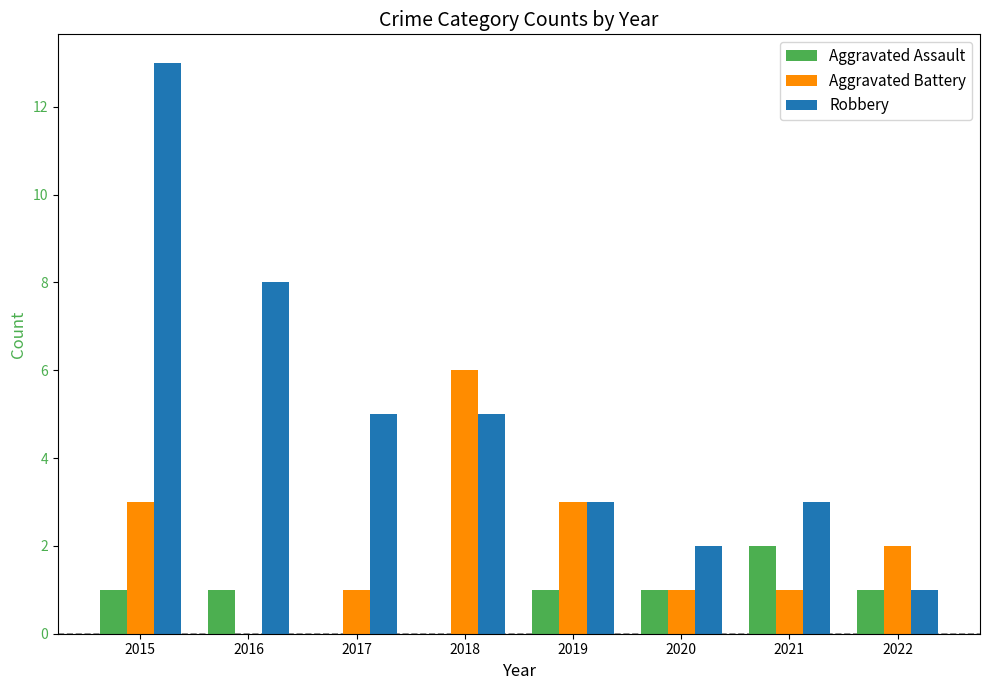

The Robbery series shows 5 at 2018. True or false?

True